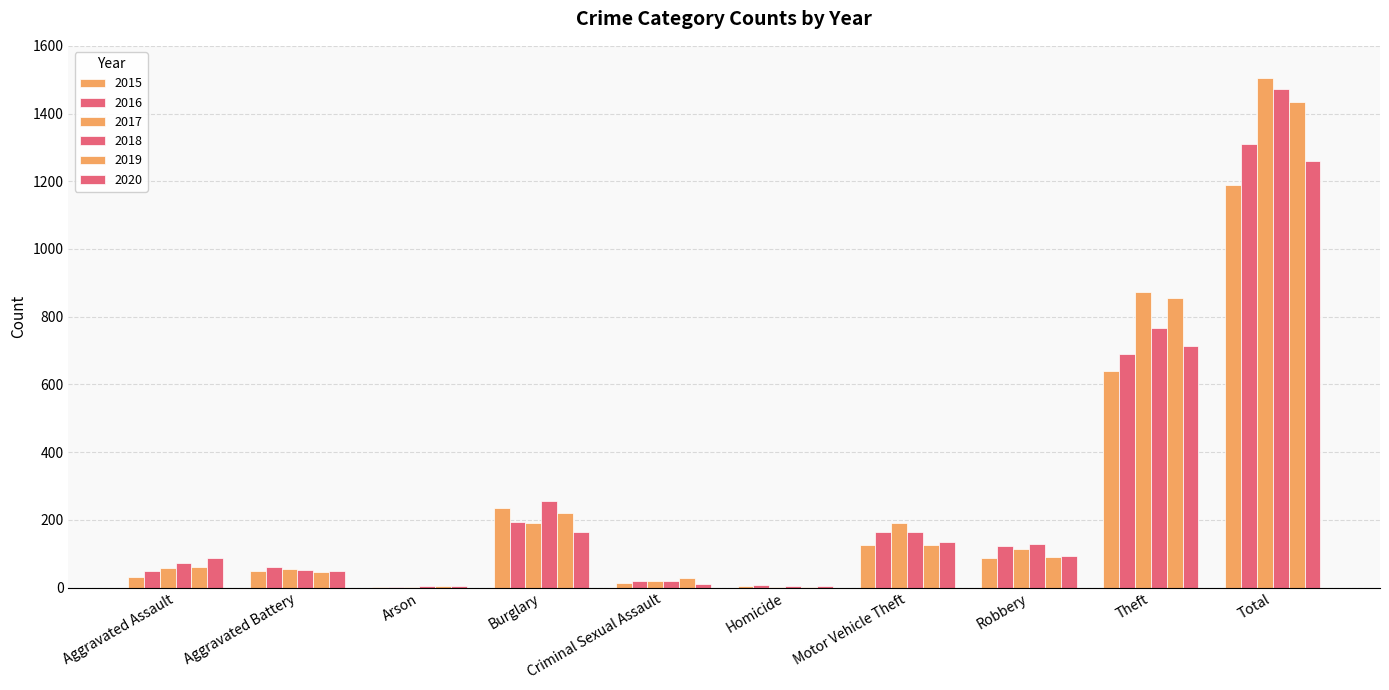

What is the difference between the 2017 values at Aggravated Battery and Total?

1452